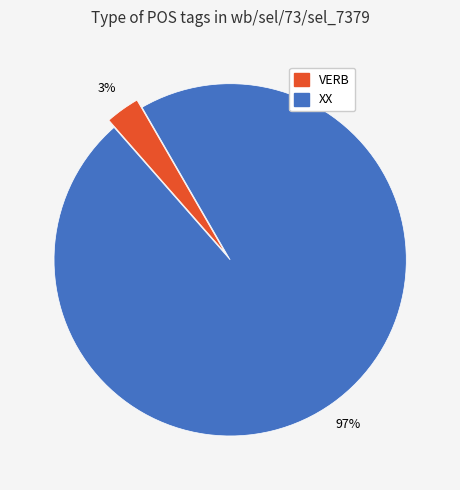

Do XX and VERB together represent more than half of the pie?

Yes